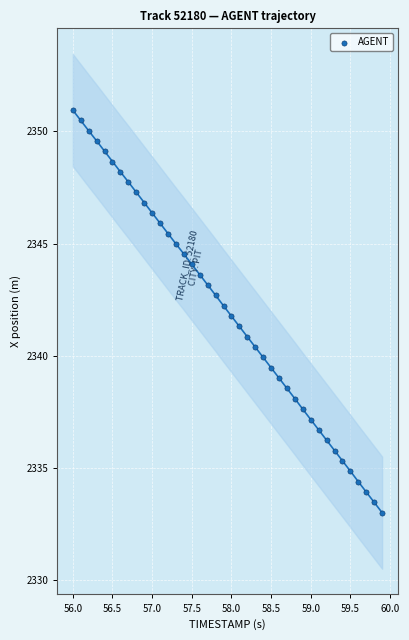

What is the range of X values (max minus min)?

3.9